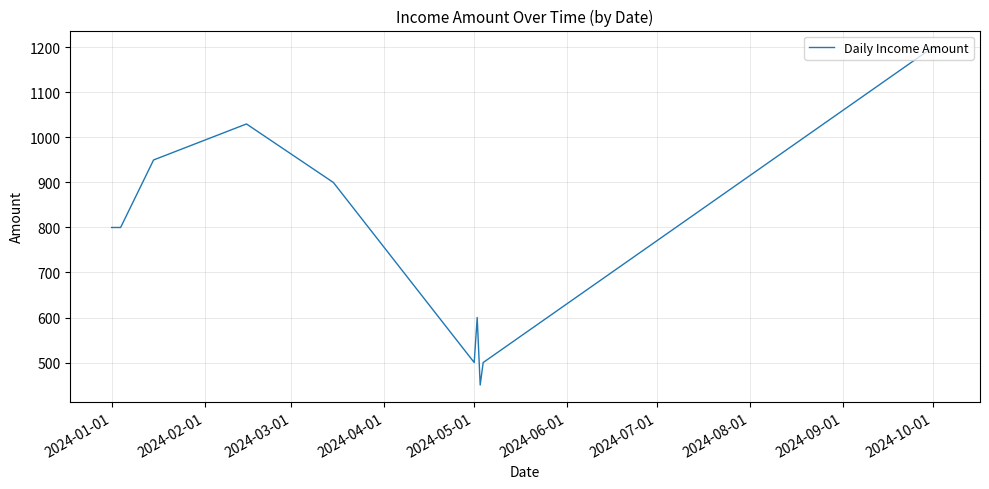

What is the greatest value displayed?

1200